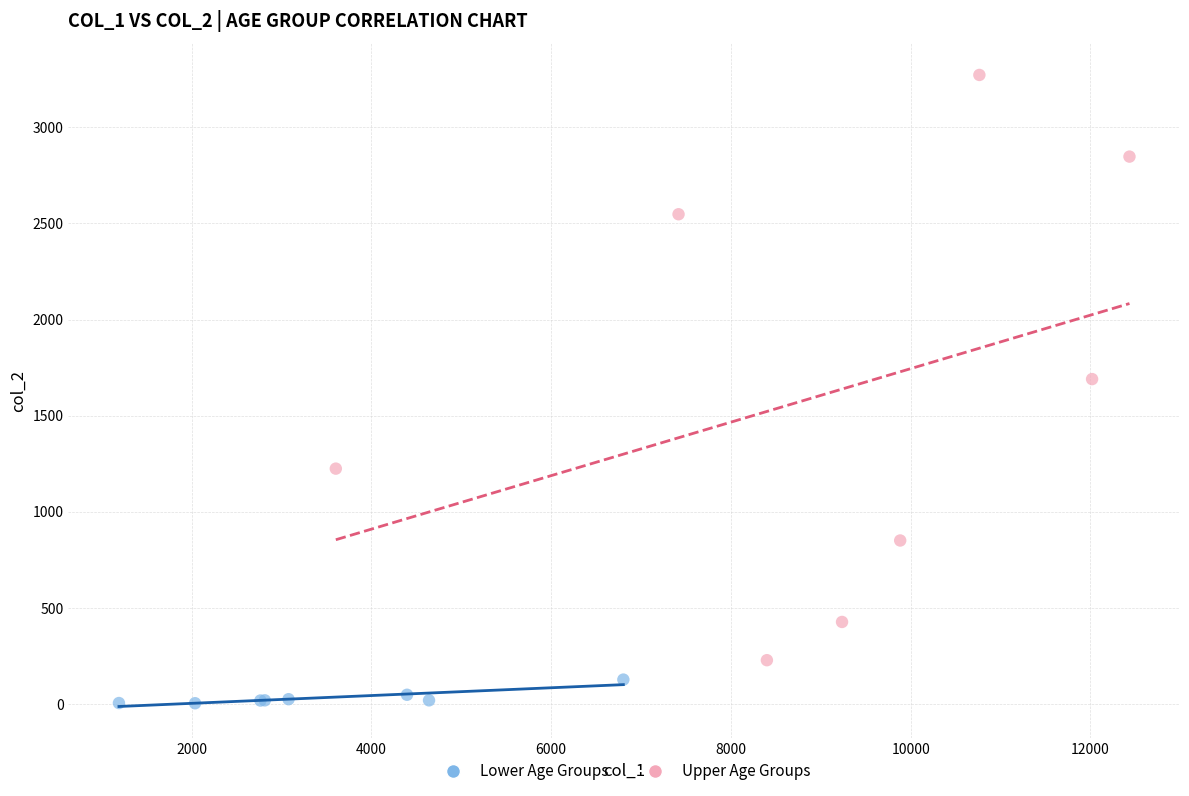

Which series reaches the maximum Y coordinate?

Upper Age Groups